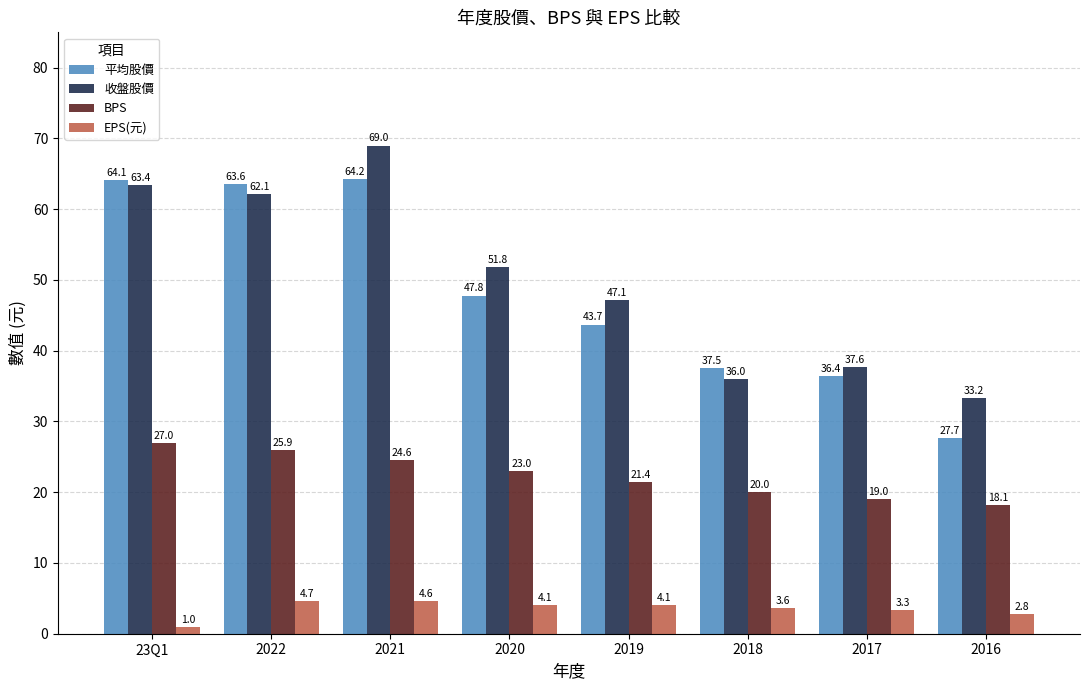

What is the difference between the highest and lowest values at 2016?

30.5